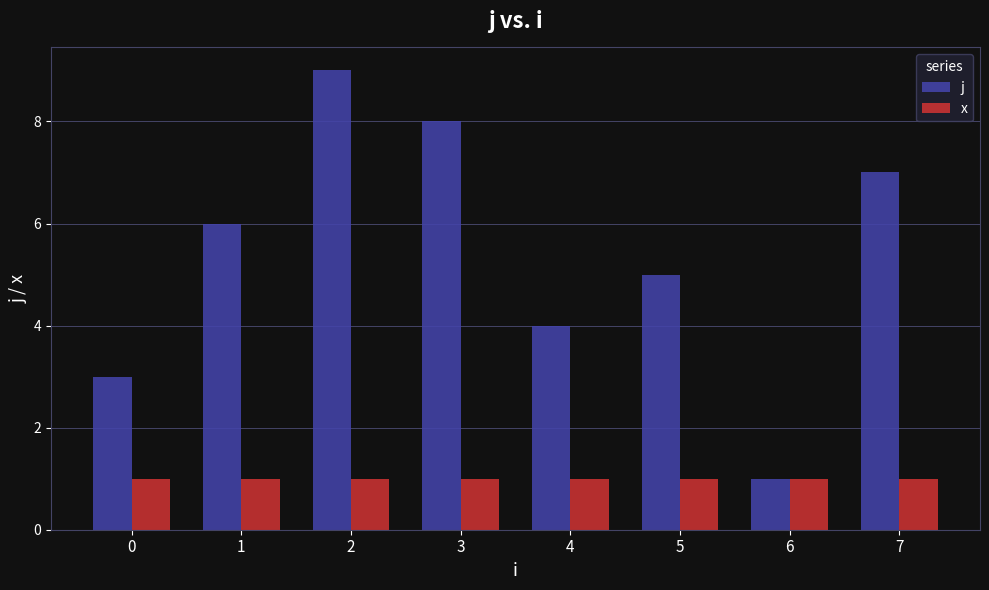

How many values in the j series are below 6?

4